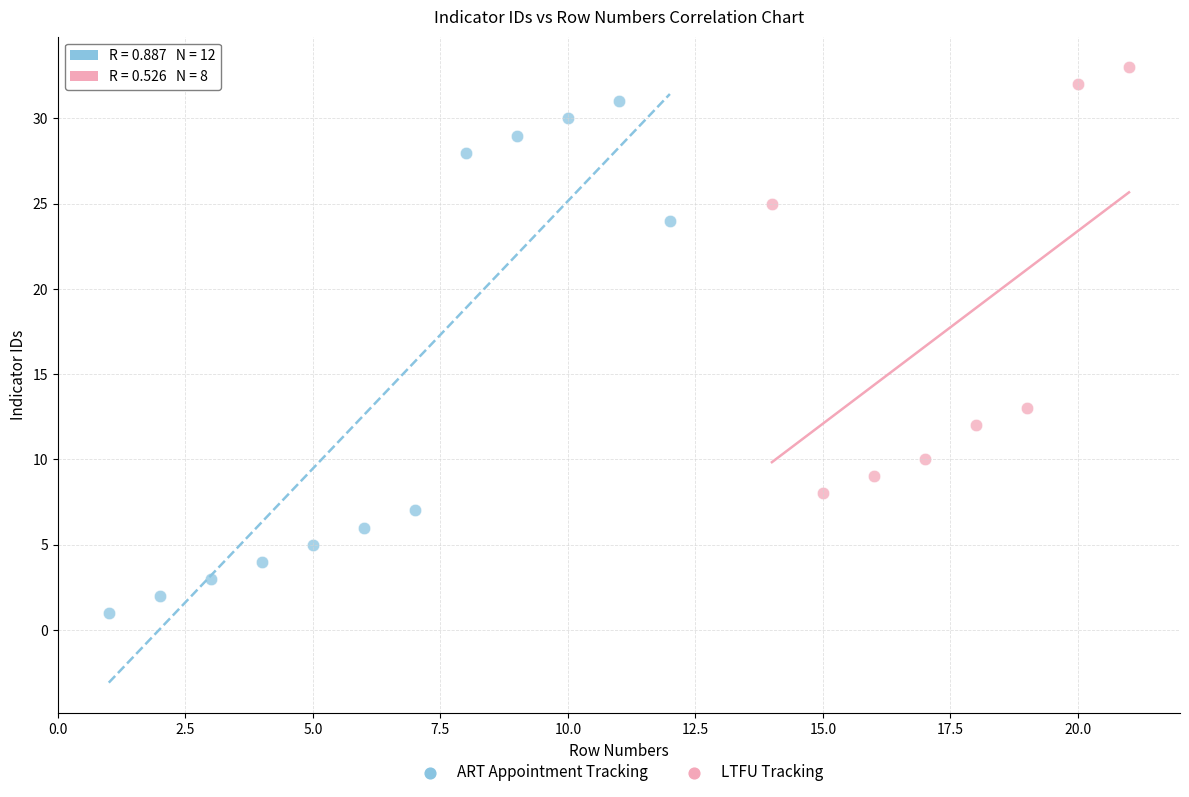

Which series contains the highest Y value?

LTFU Tracking